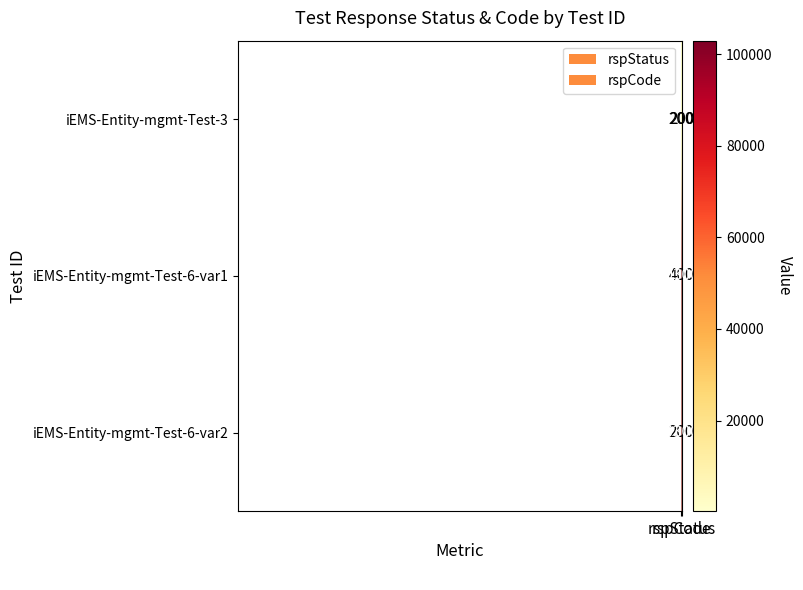

What is the spread (max minus min) of values at rspCode?

102800